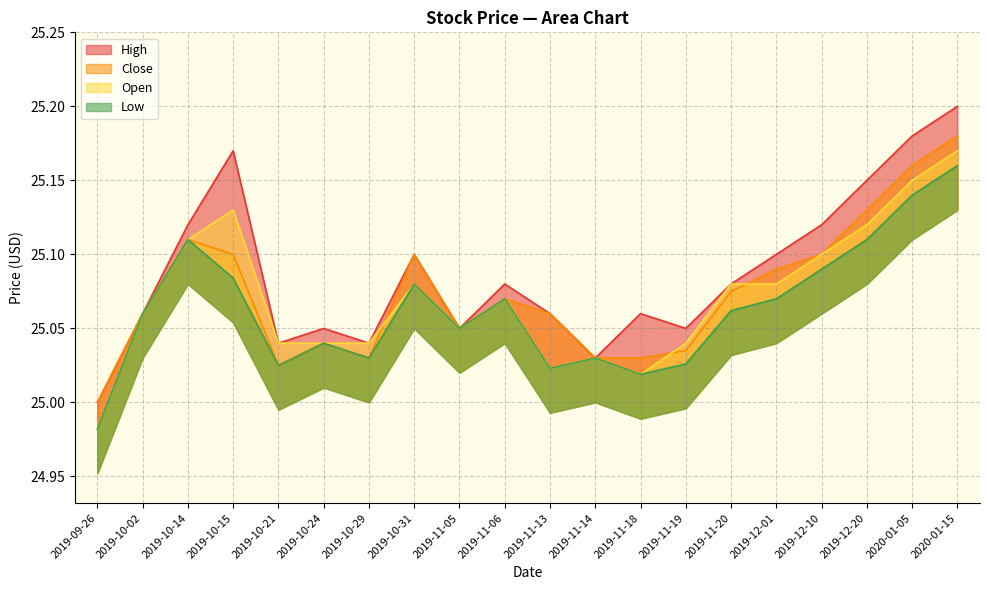

Rank the series by their maximum value, from highest to lowest.

High, Close, Open, Low